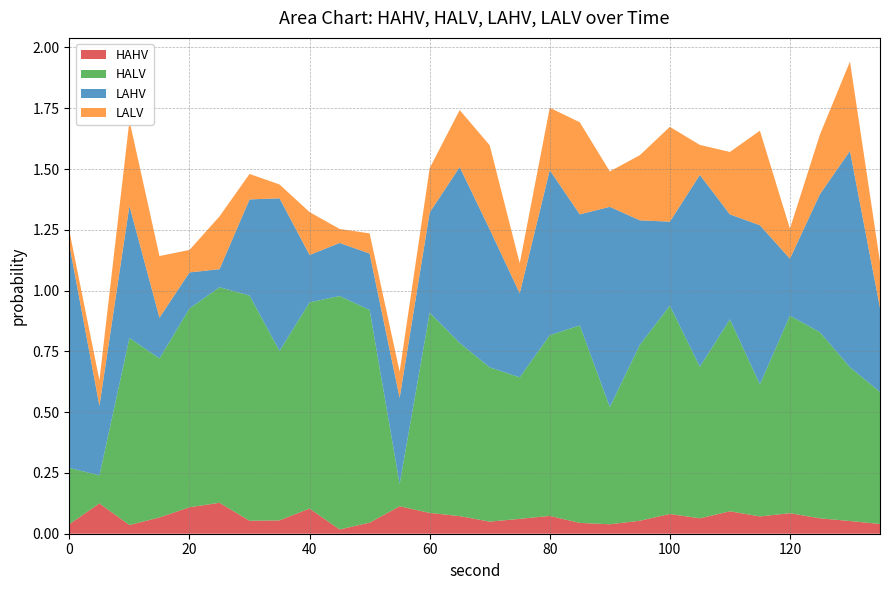

Reading left to right, extract all data points from this chart.

HAHV: 0.0	0.1	0.0	0.1	0.1	0.1	0.1	0.1	0.1	0.0	0.0	0.1	0.1	0.1	0.0	0.1	0.1	0.0	0.0	0.1	0.1	0.1	0.1	0.1	0.1	0.1	0.1	0.0
HALV: 0.2	0.1	0.8	0.7	0.8	0.9	0.9	0.7	0.8	1.0	0.9	0.1	0.8	0.7	0.6	0.6	0.7	0.8	0.5	0.7	0.9	0.6	0.8	0.5	0.8	0.8	0.6	0.5
LAHV: 0.9	0.3	0.5	0.2	0.1	0.1	0.4	0.6	0.2	0.2	0.2	0.4	0.4	0.7	0.6	0.3	0.7	0.5	0.8	0.5	0.3	0.8	0.4	0.7	0.2	0.6	0.9	0.3
LALV: 0.1	0.1	0.4	0.3	0.1	0.2	0.1	0.1	0.2	0.1	0.1	0.1	0.2	0.2	0.3	0.1	0.3	0.4	0.1	0.3	0.4	0.1	0.3	0.4	0.1	0.2	0.4	0.2